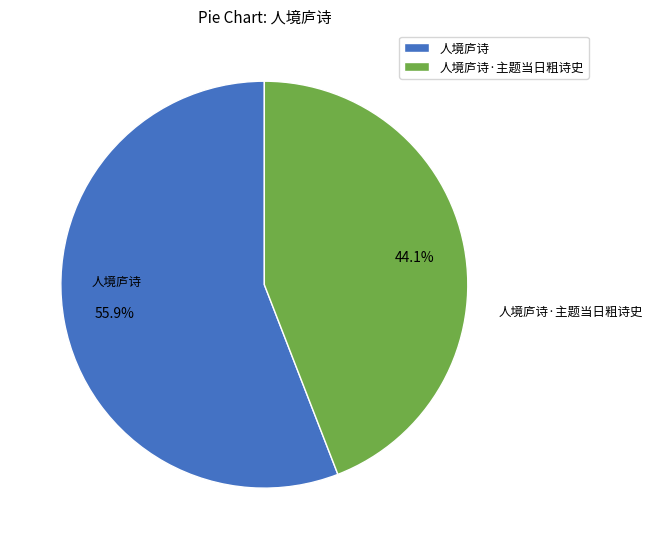

Approximately how many times larger is the value at 人境庐诗 compared to 人境庐诗·主题当日粗诗史?

1.3